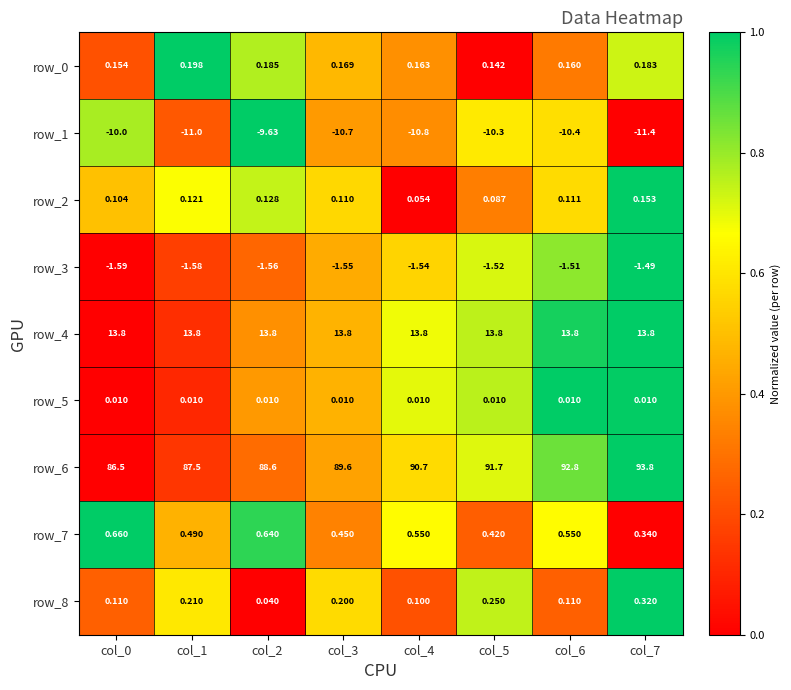

What is the total value across all series at col_1?

89.7